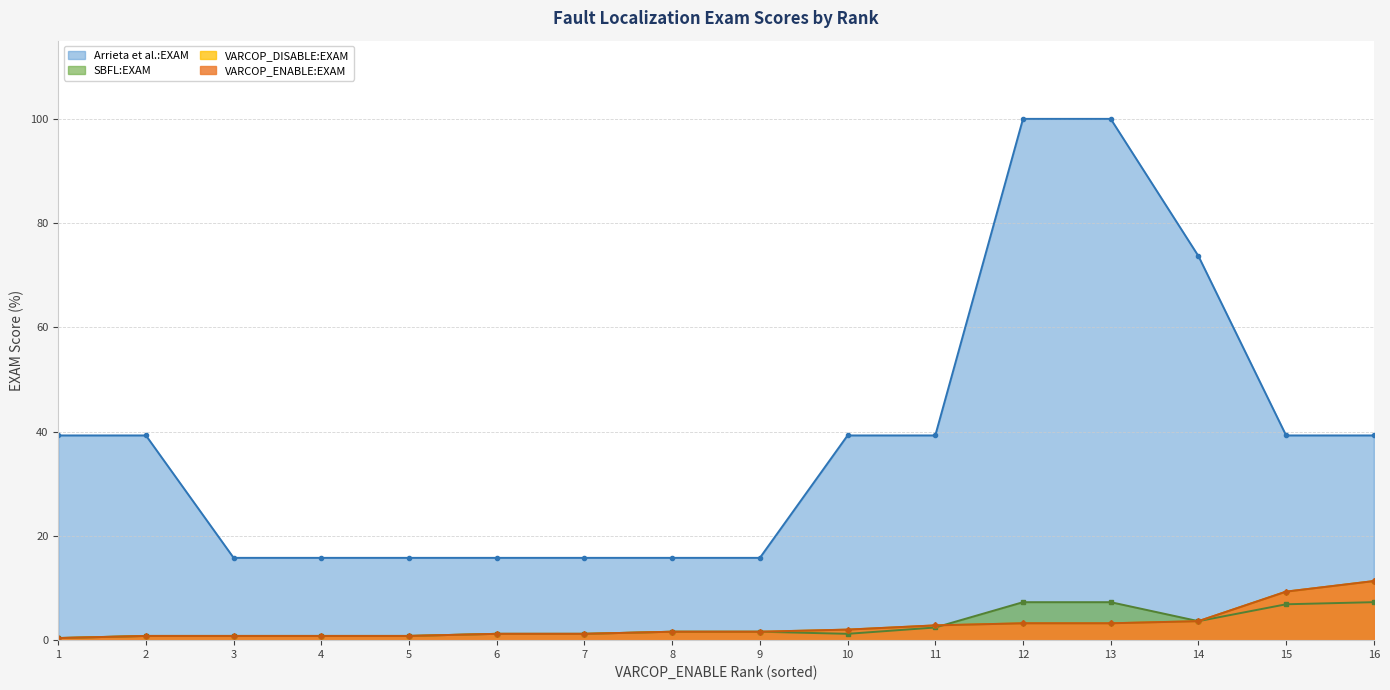

The SBFL:EXAM series shows 0.8 at 4. True or false?

True